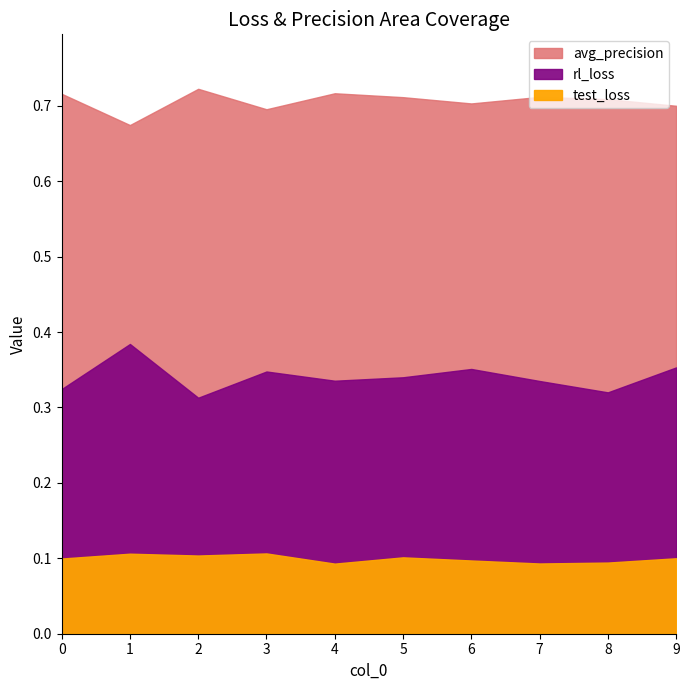

The value of rl_loss at 7 is 0.3. True or false?

True